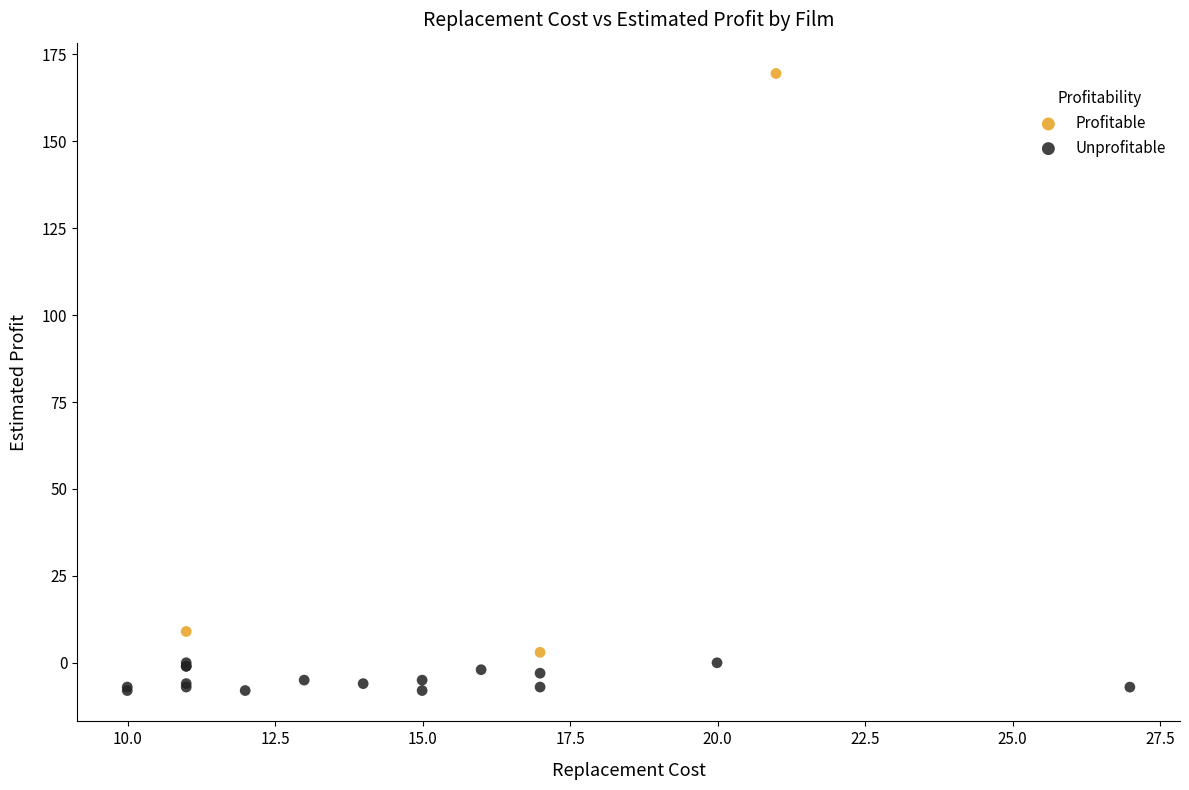

Which series contains the lowest Y value?

Unprofitable